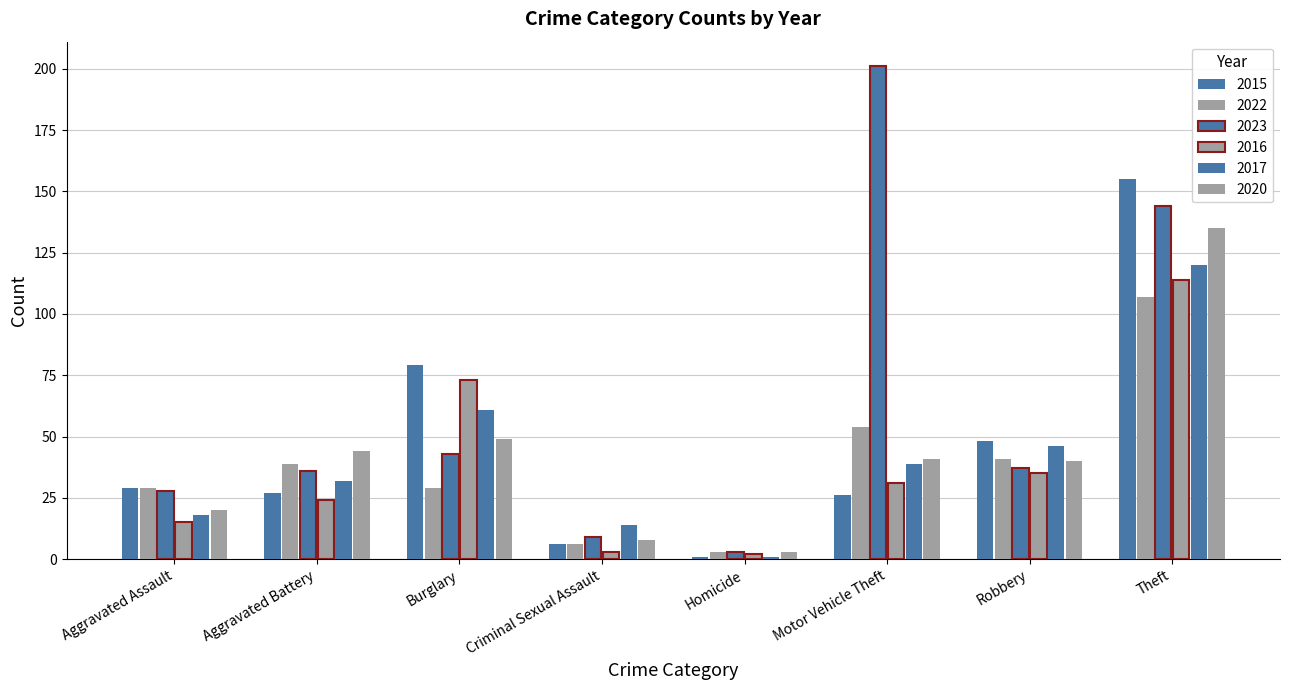

Reading left to right, list all the values displayed in this chart.

2015: Aggravated Assault=29	Aggravated Battery=27	Burglary=79	Criminal Sexual Assault=6	Homicide=1	Motor Vehicle Theft=26	Robbery=48	Theft=155
2022: Aggravated Assault=29	Aggravated Battery=39	Burglary=29	Criminal Sexual Assault=6	Homicide=3	Motor Vehicle Theft=54	Robbery=41	Theft=107
2023: Aggravated Assault=28	Aggravated Battery=36	Burglary=43	Criminal Sexual Assault=9	Homicide=3	Motor Vehicle Theft=201	Robbery=37	Theft=144
2016: Aggravated Assault=15	Aggravated Battery=24	Burglary=73	Criminal Sexual Assault=3	Homicide=2	Motor Vehicle Theft=31	Robbery=35	Theft=114
2017: Aggravated Assault=18	Aggravated Battery=32	Burglary=61	Criminal Sexual Assault=14	Homicide=1	Motor Vehicle Theft=39	Robbery=46	Theft=120
2020: Aggravated Assault=20	Aggravated Battery=44	Burglary=49	Criminal Sexual Assault=8	Homicide=3	Motor Vehicle Theft=41	Robbery=40	Theft=135